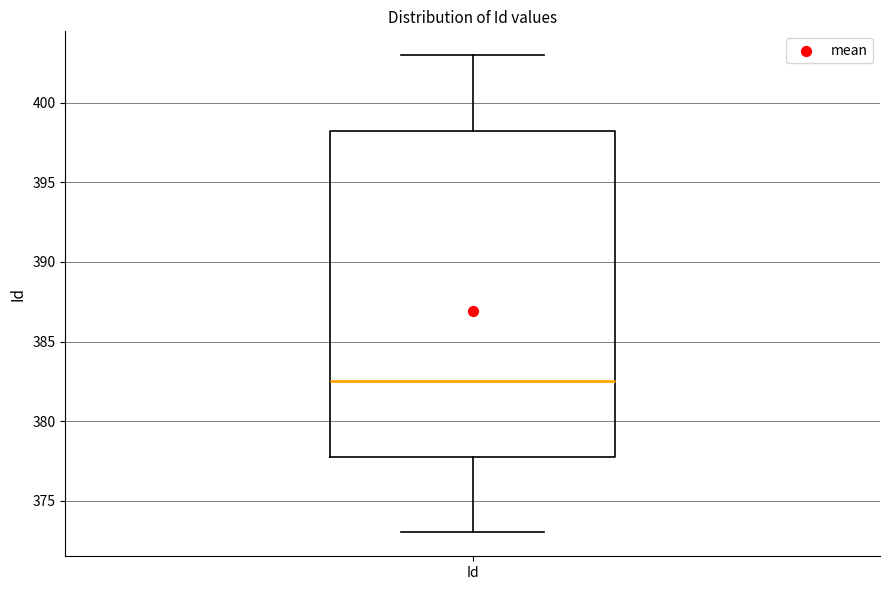

Transcribe this box plot: give where the median line is, the range the box spans, and where the two whiskers end, as read against the y-axis. The values are not printed on the chart, so give them approximately, as read against the axis.

median 382.5, box 378.0 to 398.5, whiskers 373.0 to 403.0